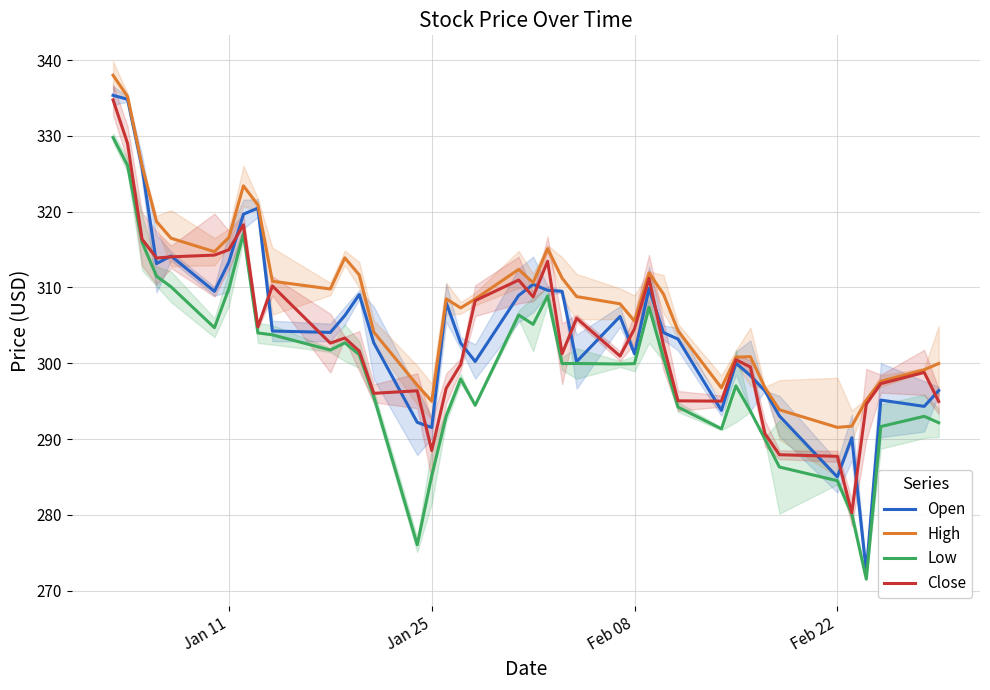

True or false: Low and High intersect in this chart.

False